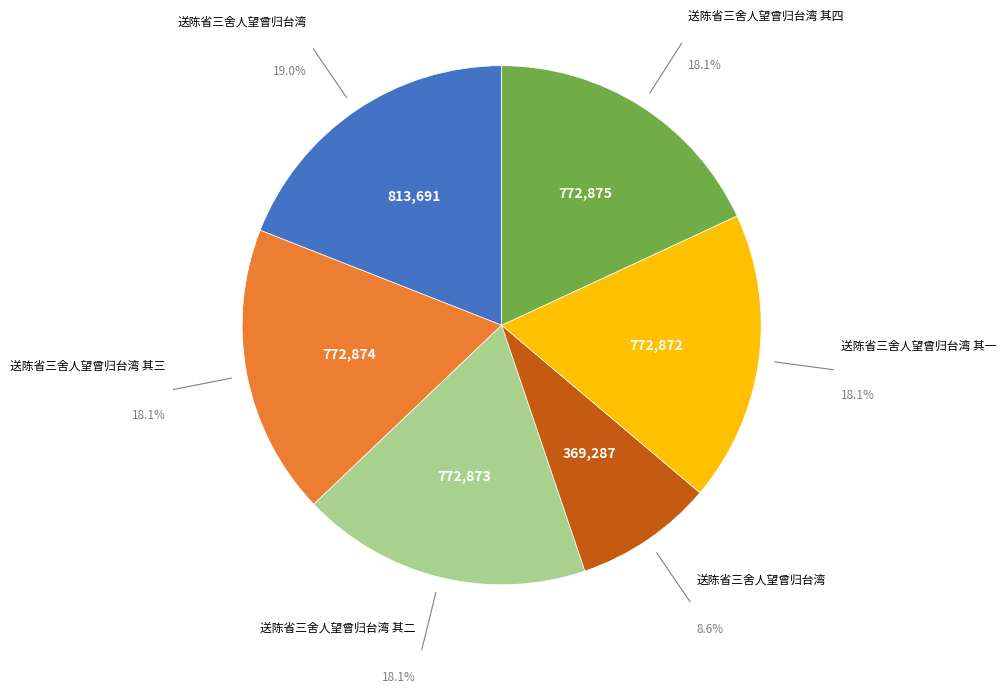

To the nearest percent, what is the difference between the largest and smallest slice percentages?

10%